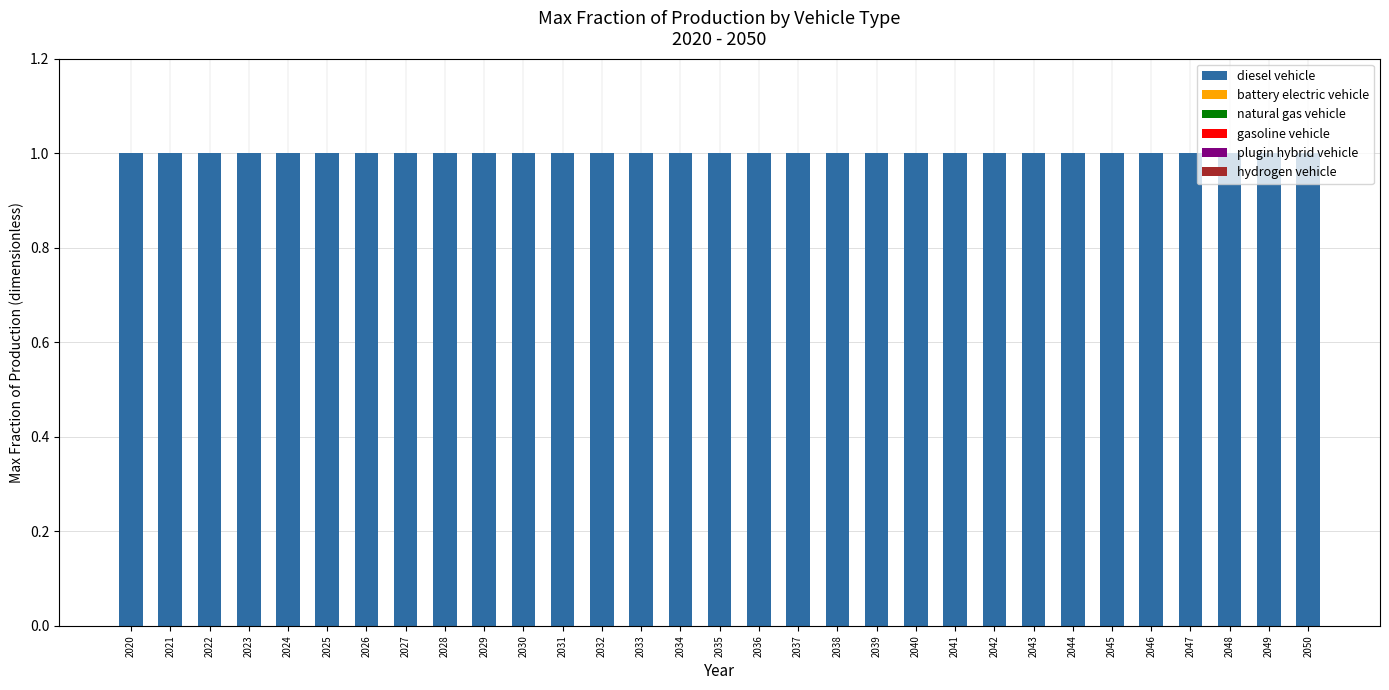

How many bars are there in each group?

6